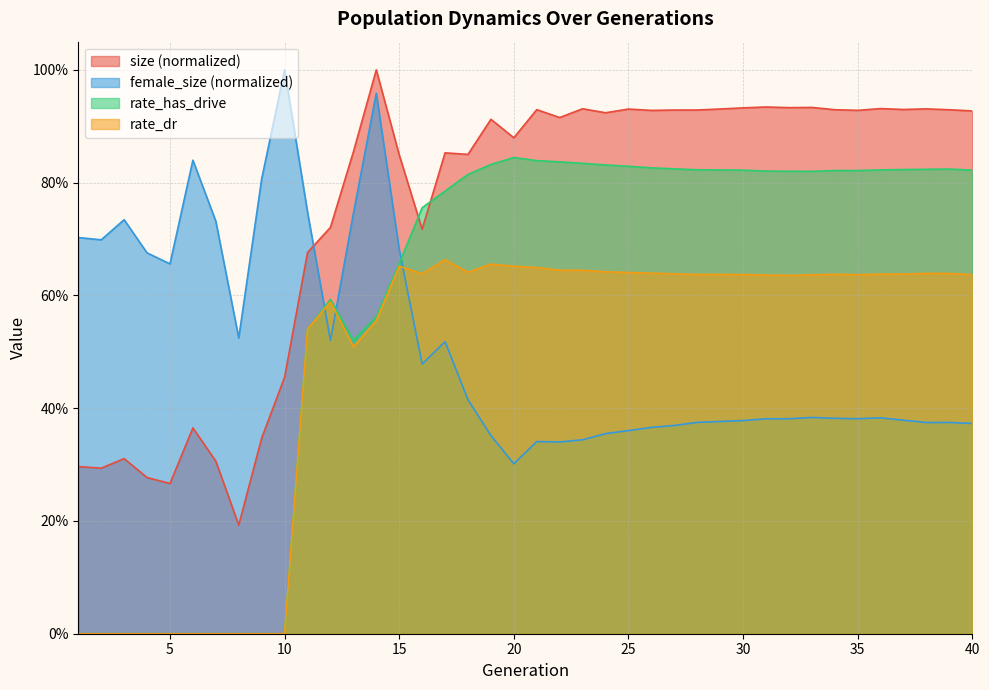

Rank the categories by rate_dr value from lowest to highest.

1, 2, 3, 4, 5, 6, 7, 8, 9, 10, 13, 11, 14, 12, 32, 31, 33, 35, 40, 30, 29, 28, 34, 36, 37, 27, 16, 39, 38, 26, 25, 18, 24, 23, 22, 21, 20, 15, 19, 17